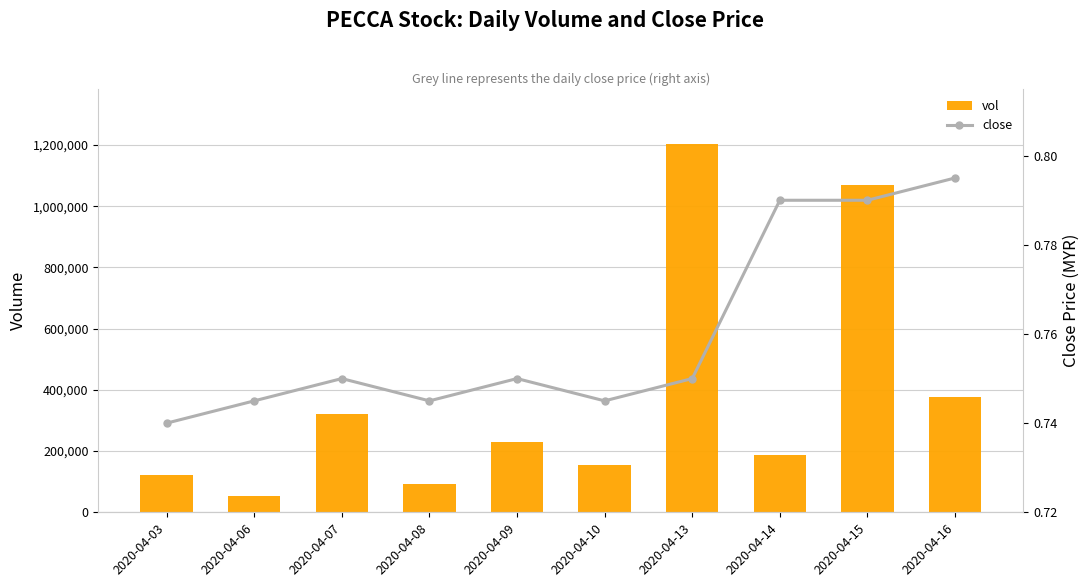

At which label does close reach its minimum?

2020-04-03